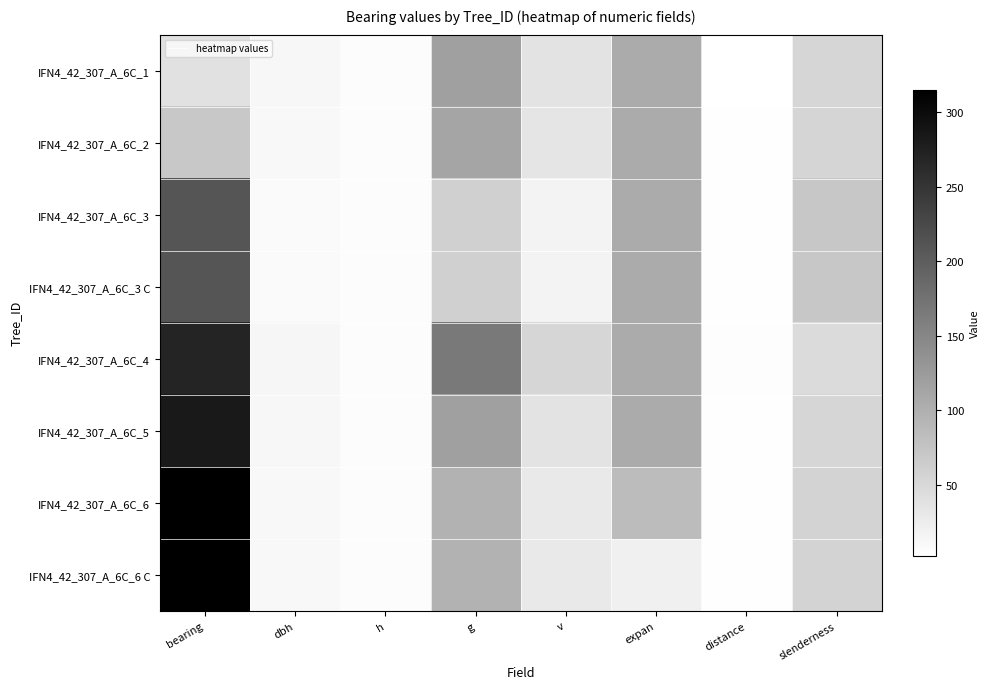

What is the spread (max minus min) of values at bearing?

275.0